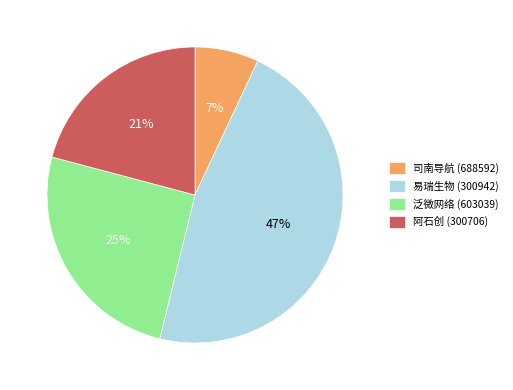

True or false: 阿石创 (300706) accounts for 21% of the total.

True